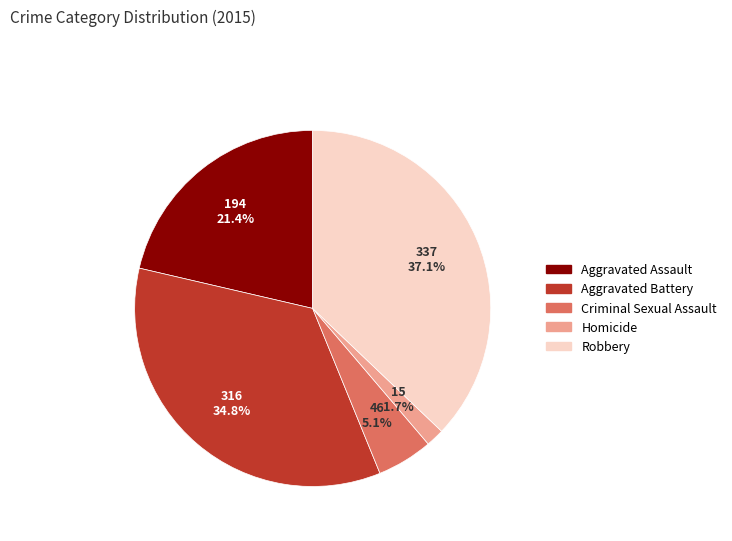

Is there any slice that represents more than half of the pie?

No